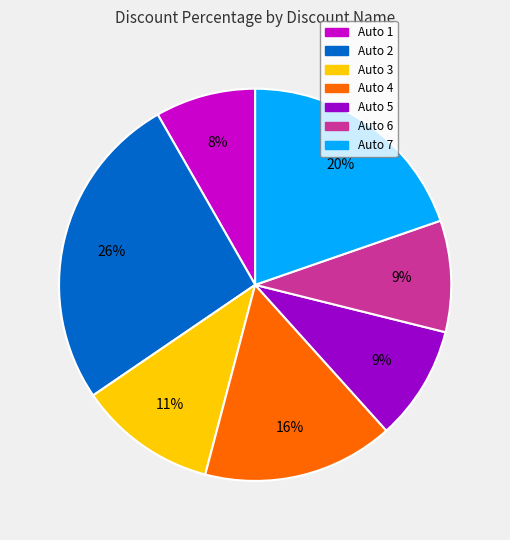

Does Auto 7 account for over 50% of the chart?

No